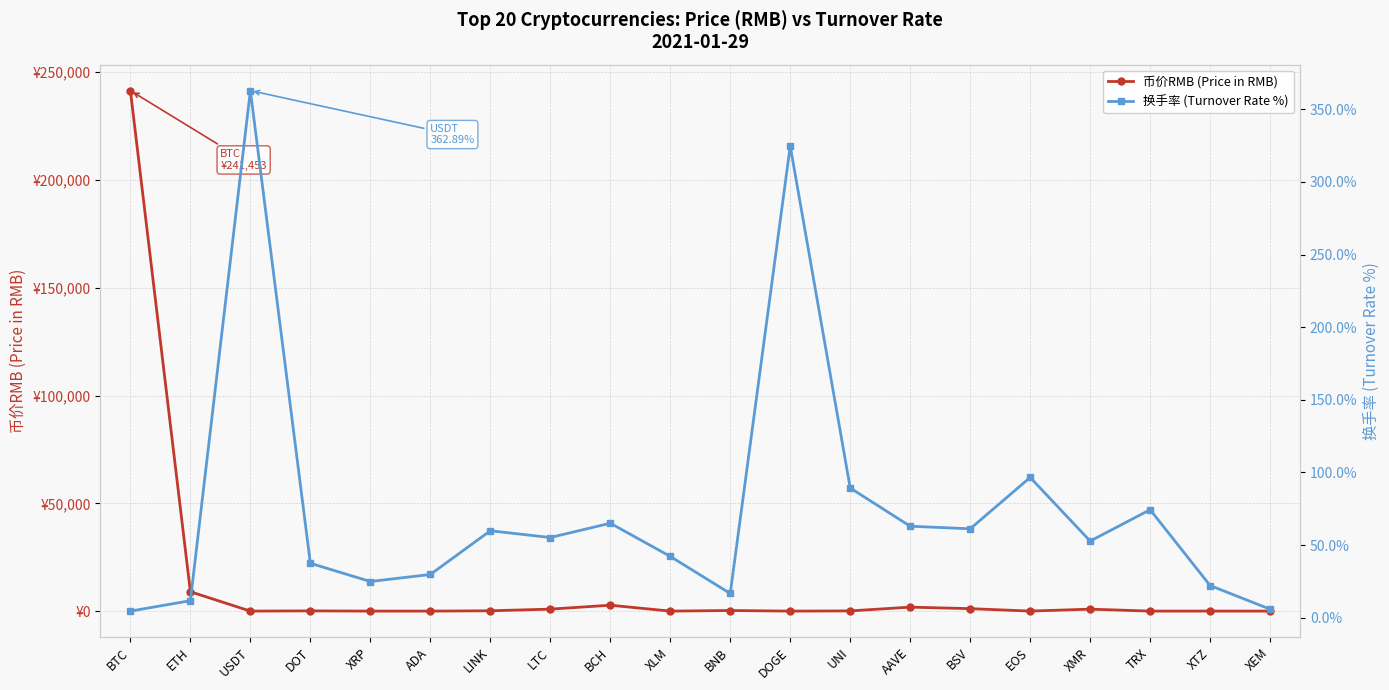

Which series changed the most between XRP and UNI?

币价RMB (Price in RMB)